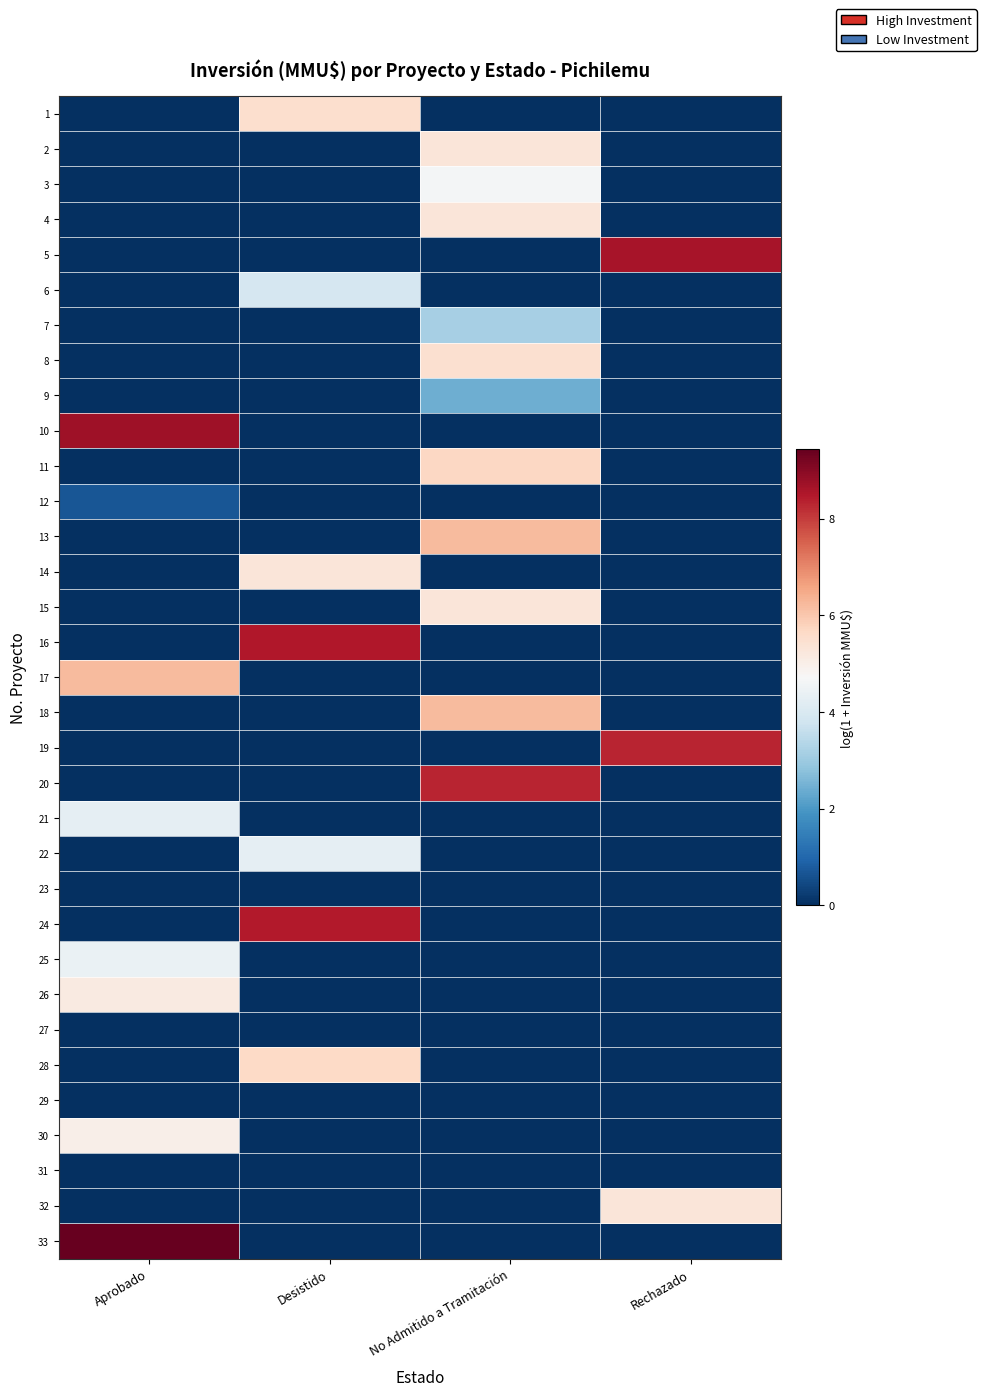

At which category is the sum across all series the highest?

No Admitido a Tramitación